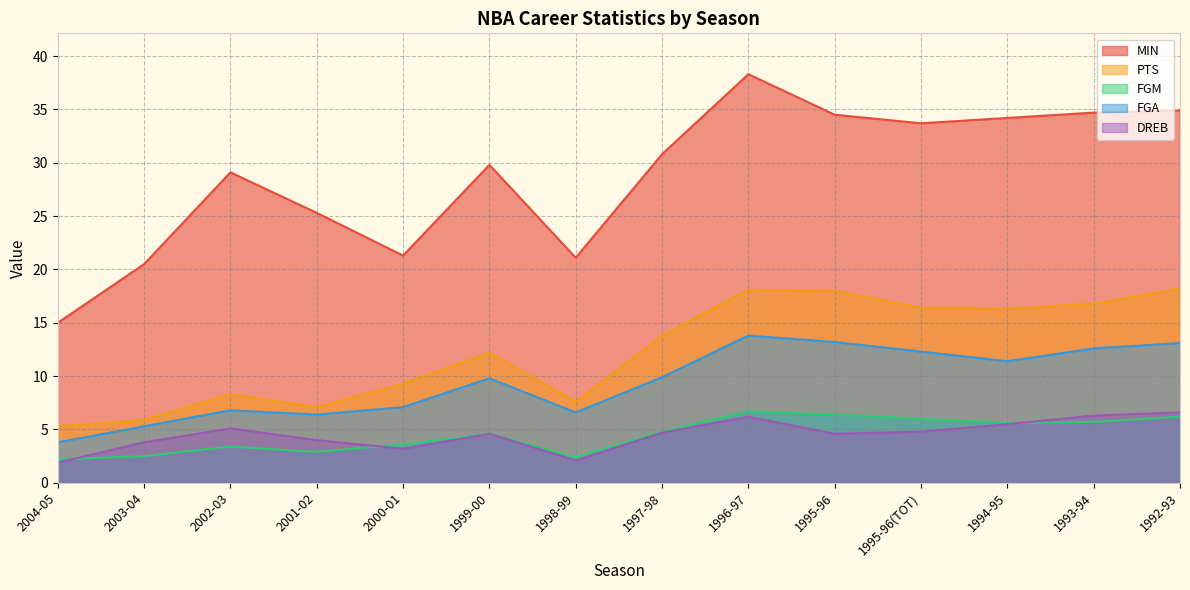

Reading right to left, extract all data points from this chart.

MIN: 1992-93=34.9	1993-94=34.7	1994-95=34.2	1995-96(TOT)=33.7	1995-96=34.5	1996-97=38.3	1997-98=30.8	1998-99=21.1	1999-00=29.8	2000-01=21.3	2001-02=25.3	2002-03=29.1	2003-04=20.5	2004-05=15.0
PTS: 1992-93=18.2	1993-94=16.8	1994-95=16.3	1995-96(TOT)=16.4	1995-96=18.0	1996-97=18.1	1997-98=13.8	1998-99=7.6	1999-00=12.2	2000-01=9.3	2001-02=7.1	2002-03=8.3	2003-04=5.9	2004-05=5.3
FGM: 1992-93=6.2	1993-94=5.7	1994-95=5.6	1995-96(TOT)=6.0	1995-96=6.4	1996-97=6.7	1997-98=4.8	1998-99=2.4	1999-00=4.6	2000-01=3.6	2001-02=2.9	2002-03=3.4	2003-04=2.5	2004-05=2.2
FGA: 1992-93=13.1	1993-94=12.6	1994-95=11.4	1995-96(TOT)=12.3	1995-96=13.2	1996-97=13.8	1997-98=9.9	1998-99=6.6	1999-00=9.8	2000-01=7.1	2001-02=6.4	2002-03=6.8	2003-04=5.3	2004-05=3.8
DREB: 1992-93=6.6	1993-94=6.3	1994-95=5.5	1995-96(TOT)=4.8	1995-96=4.6	1996-97=6.2	1997-98=4.7	1998-99=2.1	1999-00=4.6	2000-01=3.2	2001-02=4.0	2002-03=5.1	2003-04=3.8	2004-05=1.9